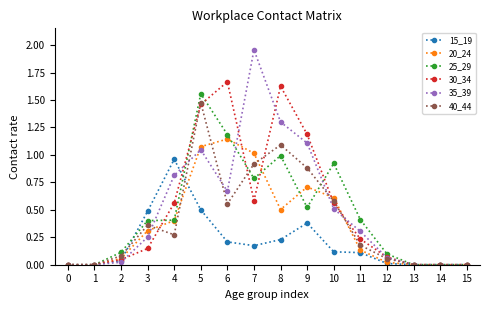

Where is the first local maximum for 20_24?

6